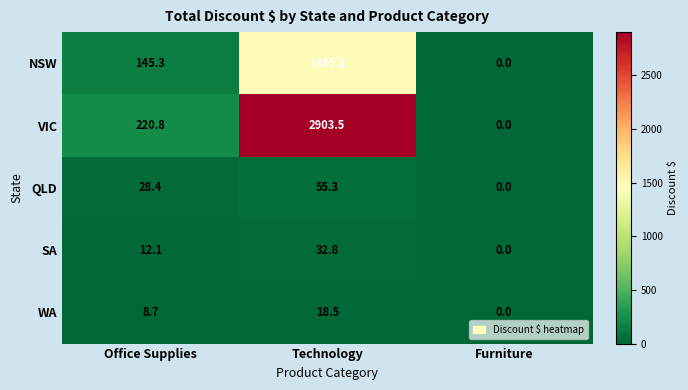

Which series has the widest spread of values?

VIC